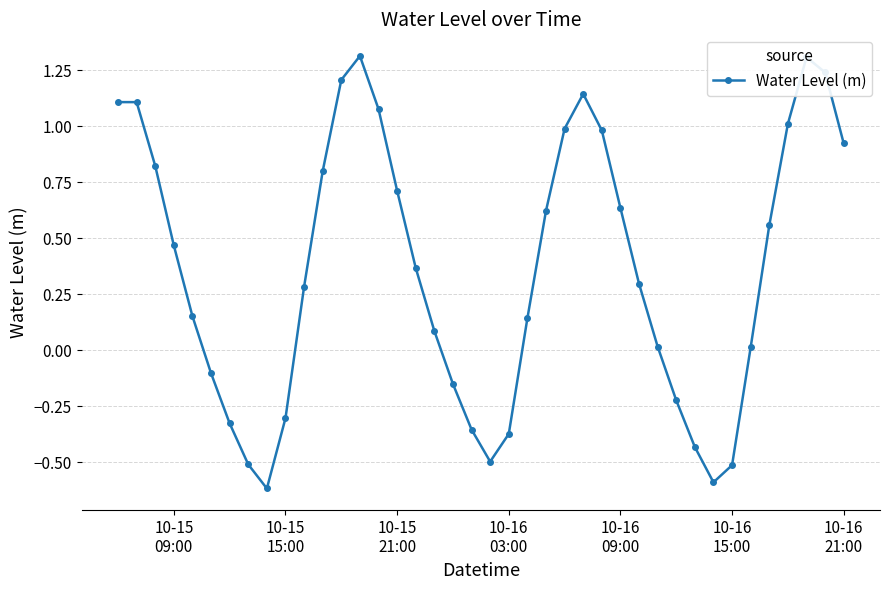

What is the smallest value displayed?

-0.6